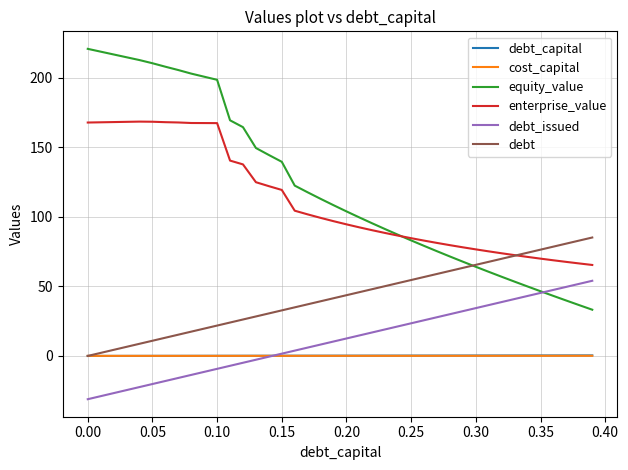

Which series has the widest spread of values?

equity_value